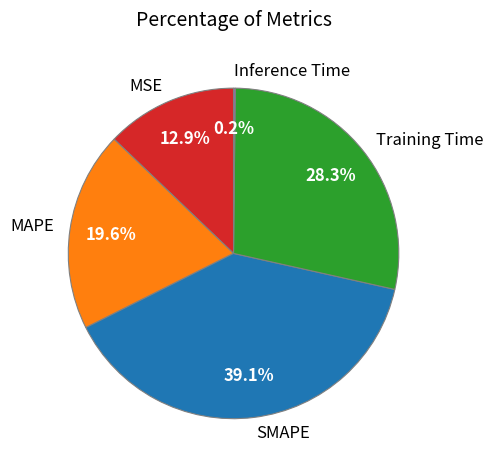

Does Training Time account for over 50% of the chart?

No